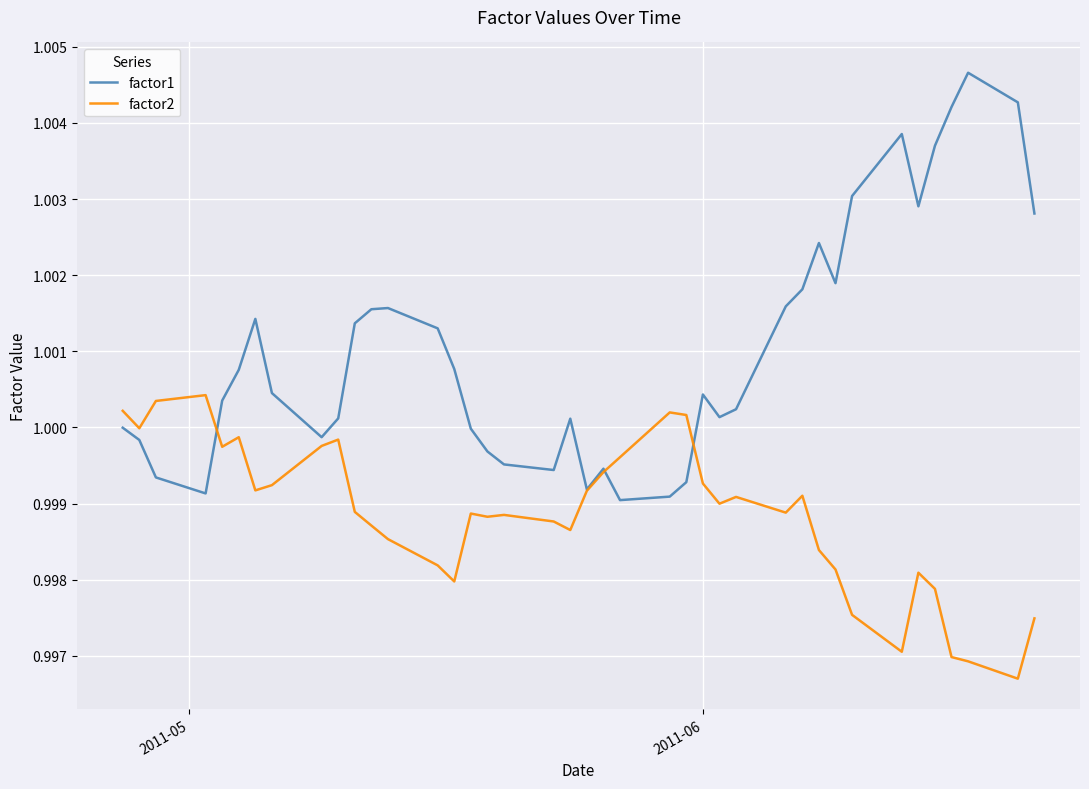

Which series has the largest total across all categories?

factor1